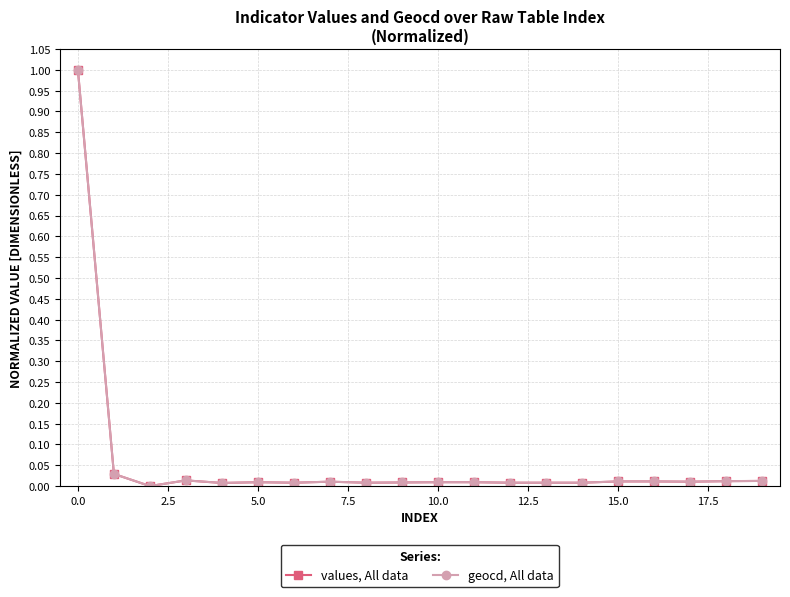

Does the chart display data point markers on the line(s)?

Yes